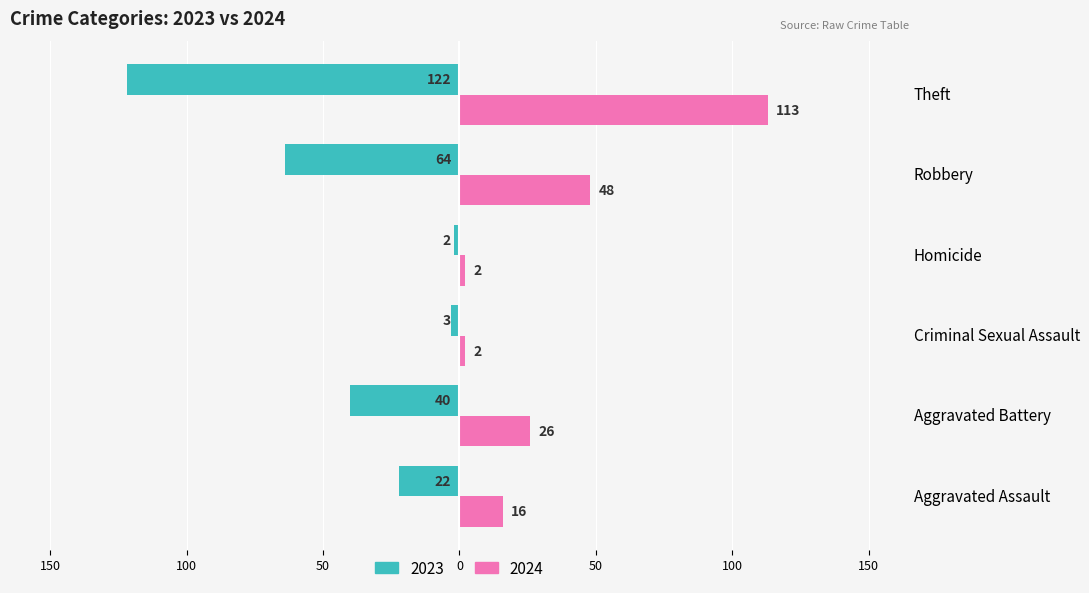

Reading left to right, transcribe all the data shown in this chart.

2023: Aggravated Assault=-22	Aggravated Battery=-40	Criminal Sexual Assault=-3	Homicide=-2	Robbery=-64	Theft=-122
2024: Aggravated Assault=16	Aggravated Battery=26	Criminal Sexual Assault=2	Homicide=2	Robbery=48	Theft=113